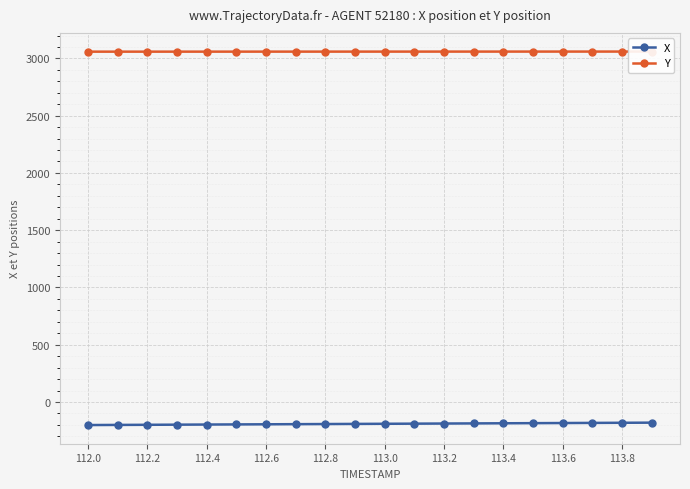

True or false: X has a value of -181.9 at 113.8.

True